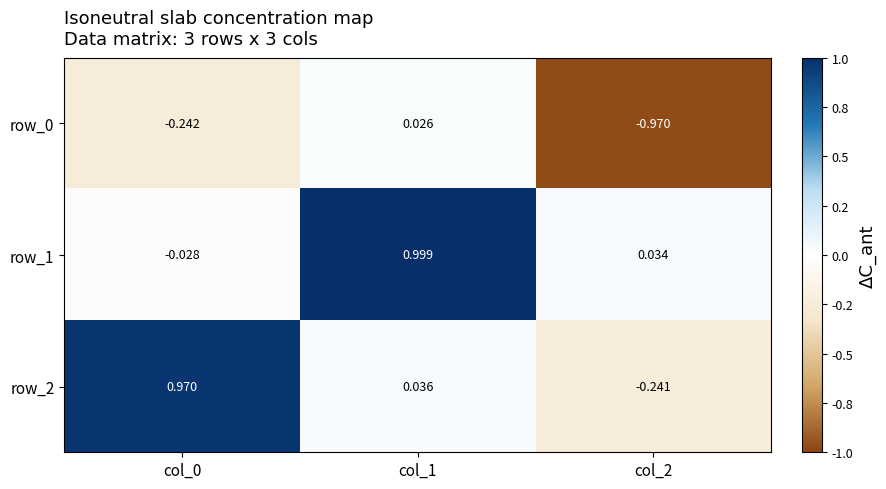

Where is row_0 nearest to the value 0?

col_1